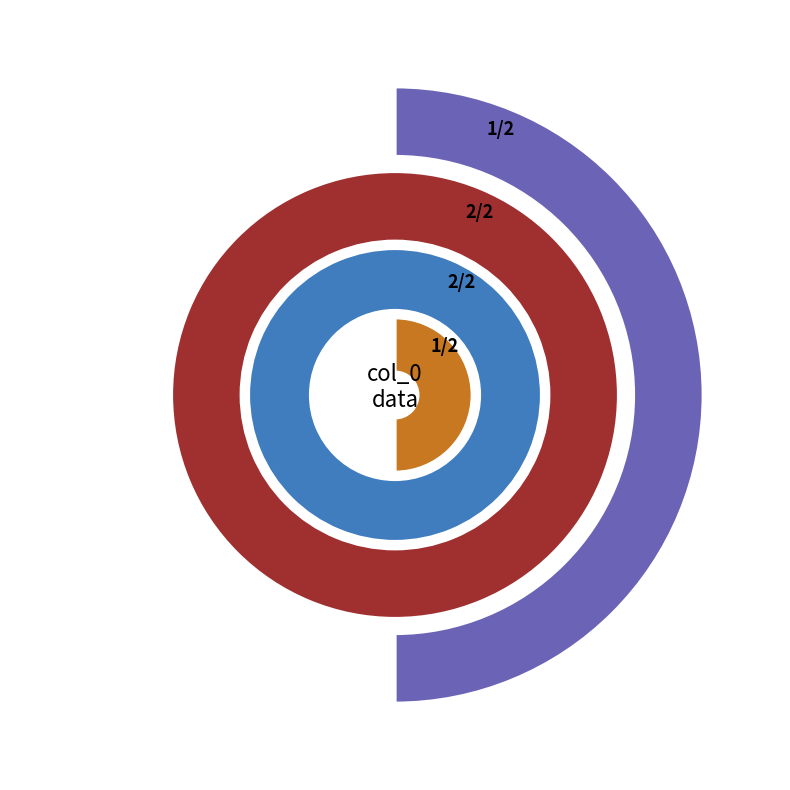

True or false: 9 accounts for 22% of the total.

False